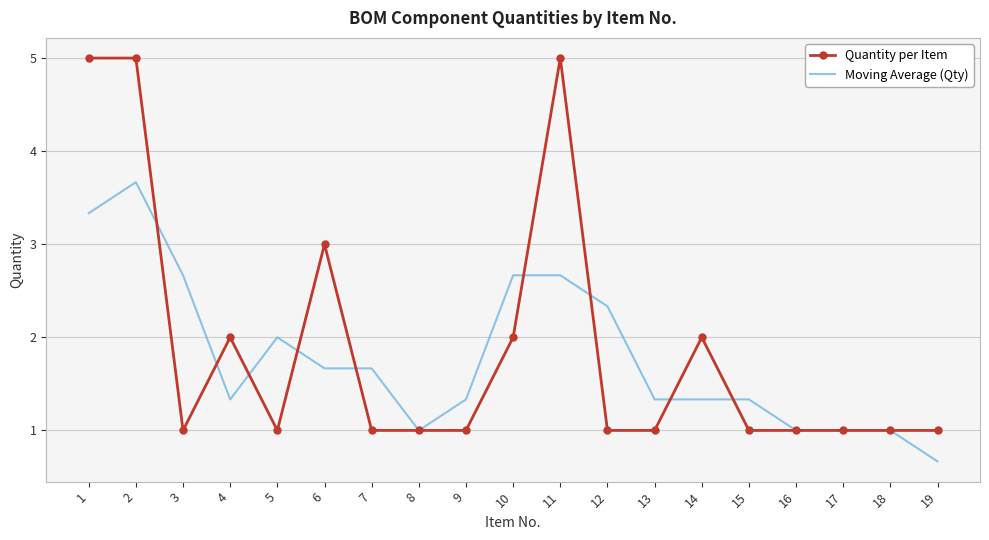

List the series in order of their peak value, highest first.

Quantity per Item, Moving Average (Qty)